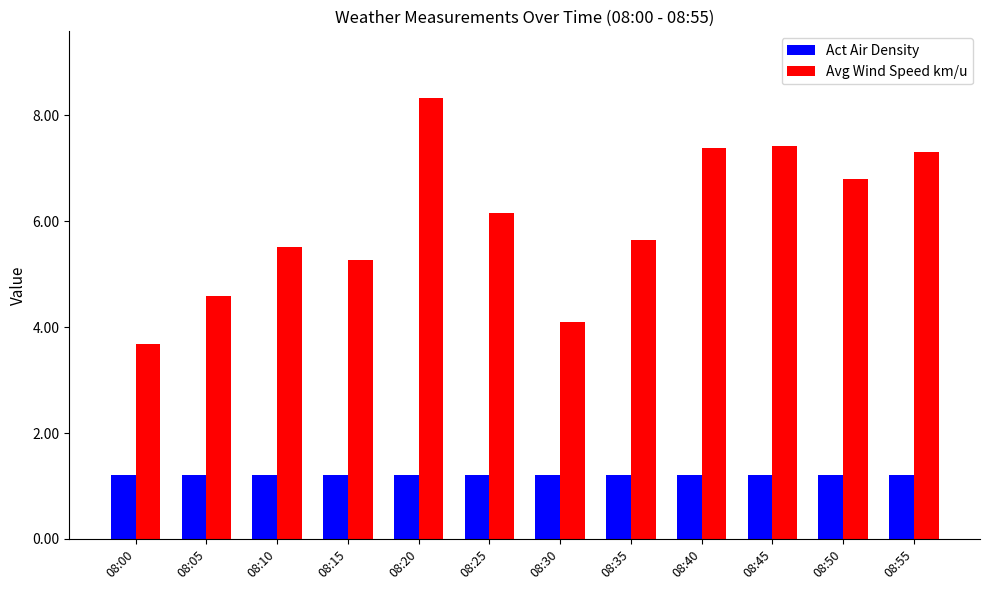

How many values in the Avg Wind Speed km/u series are below 6?

6